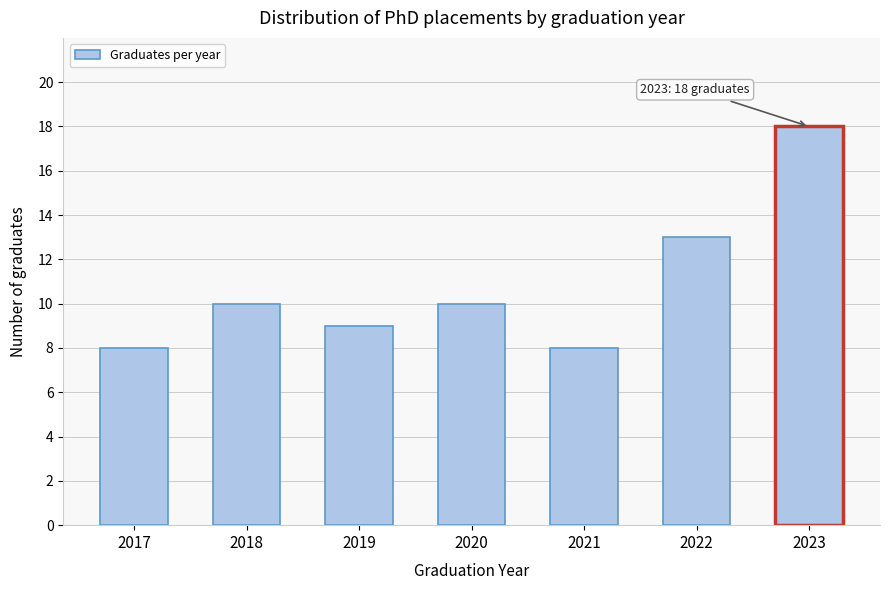

Reading right to left, transcribe all the data shown in this chart.

18	13	8	10	9	10	8